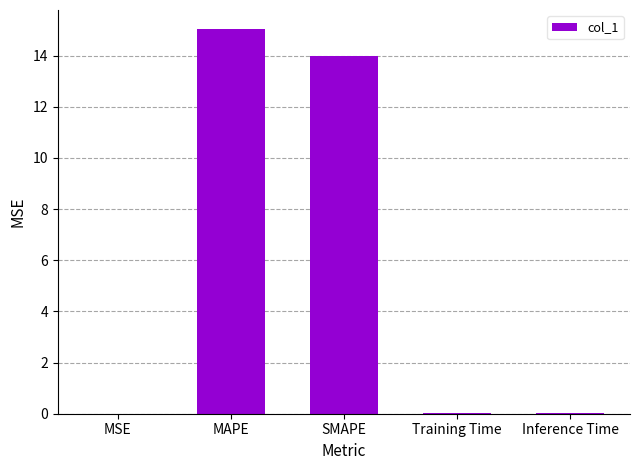

Count the number of data series in this chart.

1